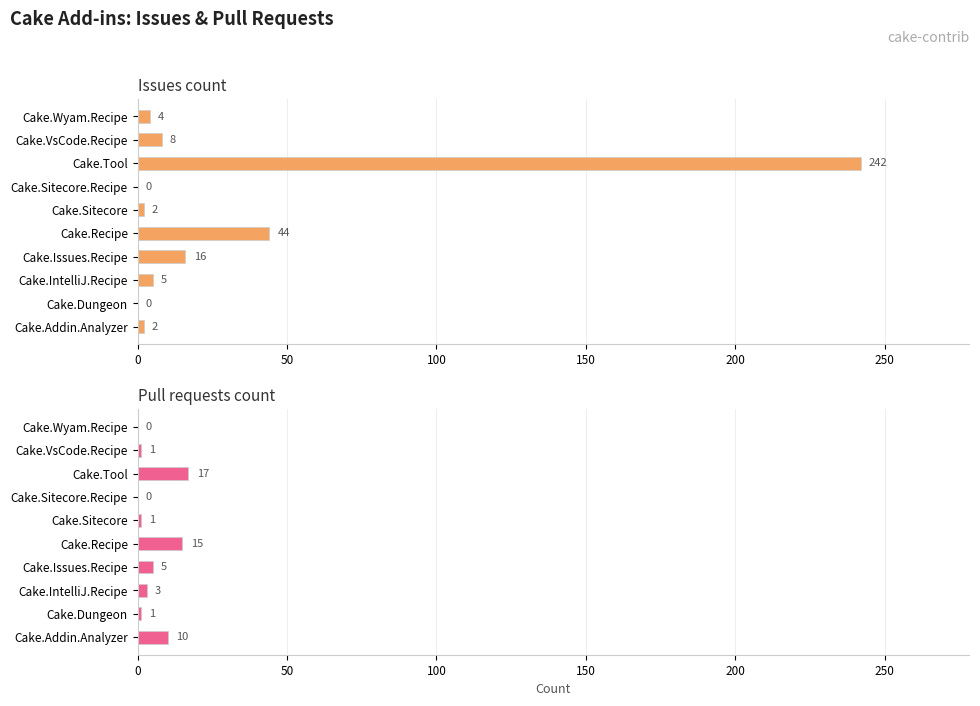

What are all the series names shown in the legend?

Issues count, Pull requests count